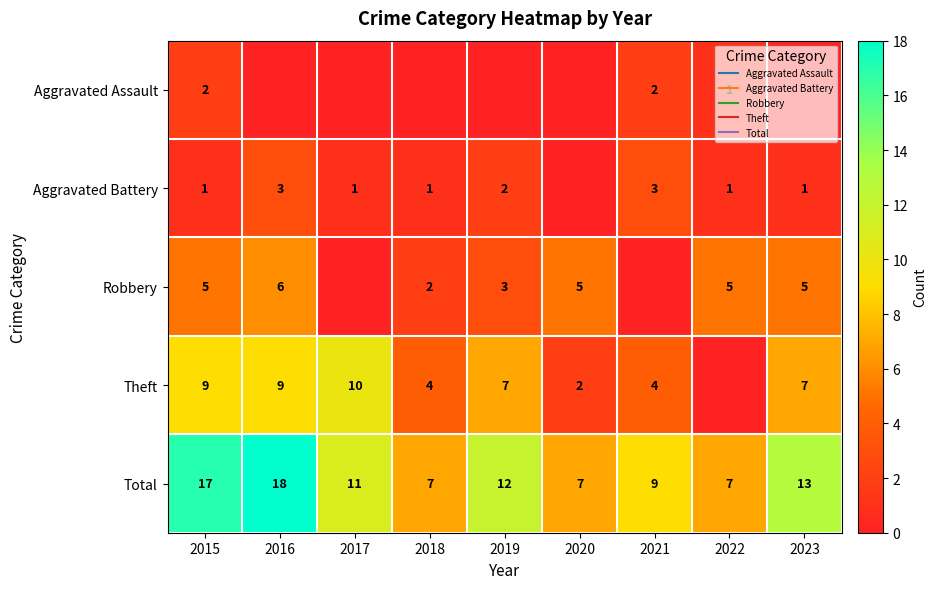

Which series has the largest range (max minus min)?

Total